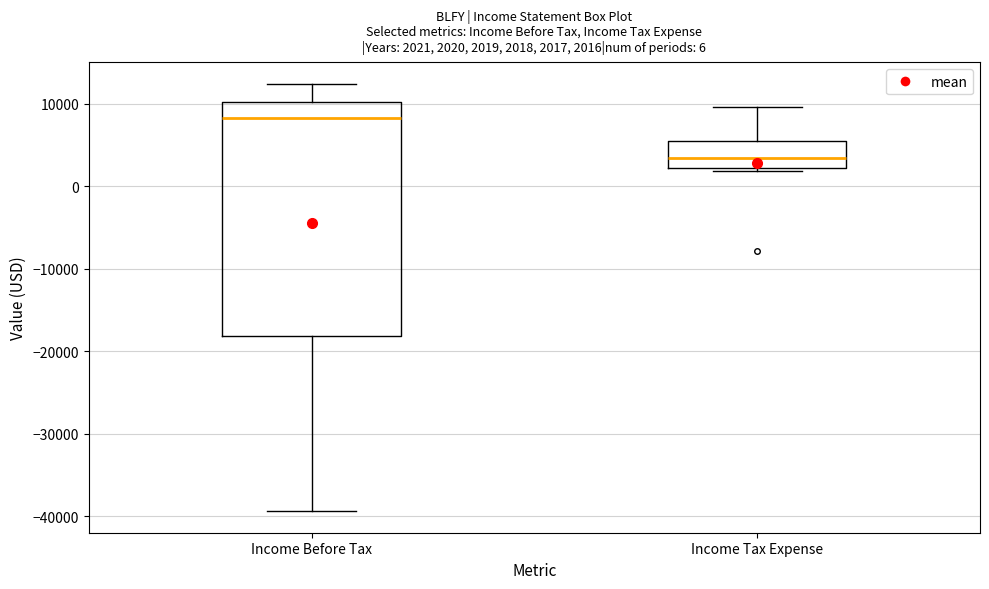

Comparing the boxes themselves (not the whiskers), which one is the tallest?

Income Before Tax